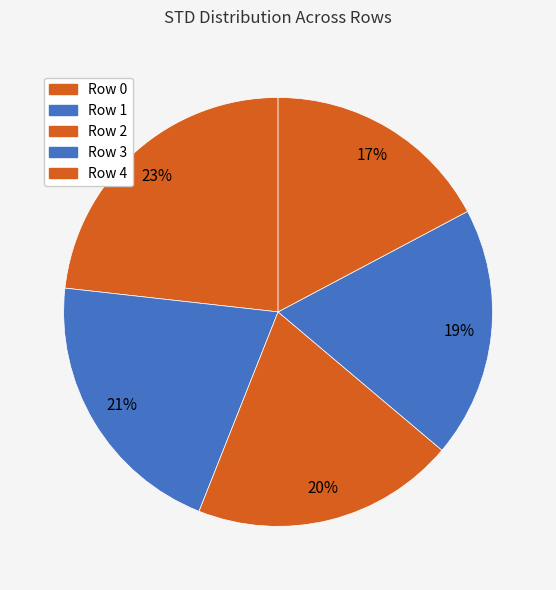

To the nearest percent, what is the difference between the Row 2 and Row 3 slice percentages?

1%